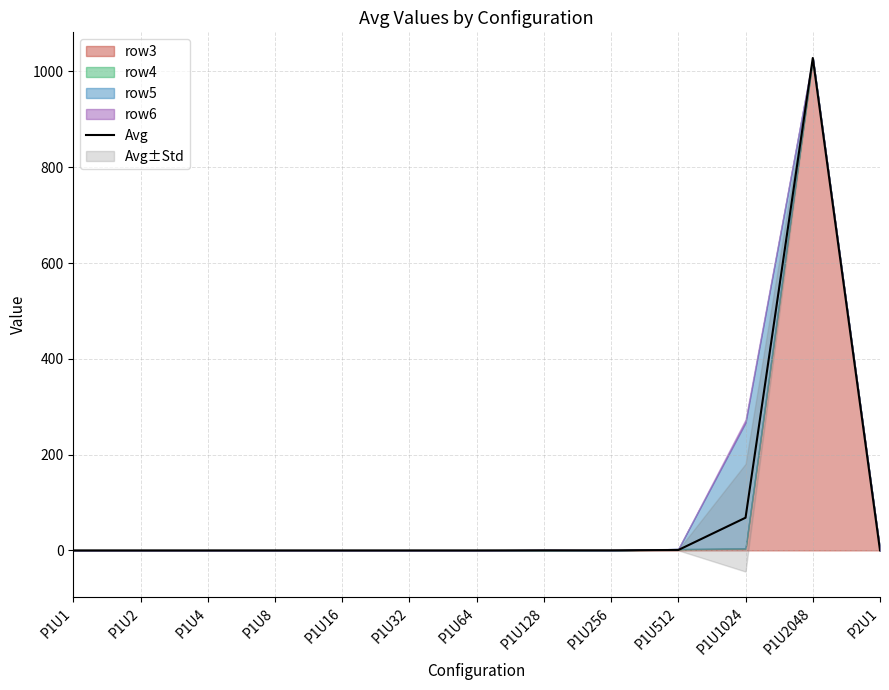

Is it true that the value at P1U16 is -381.2?

False